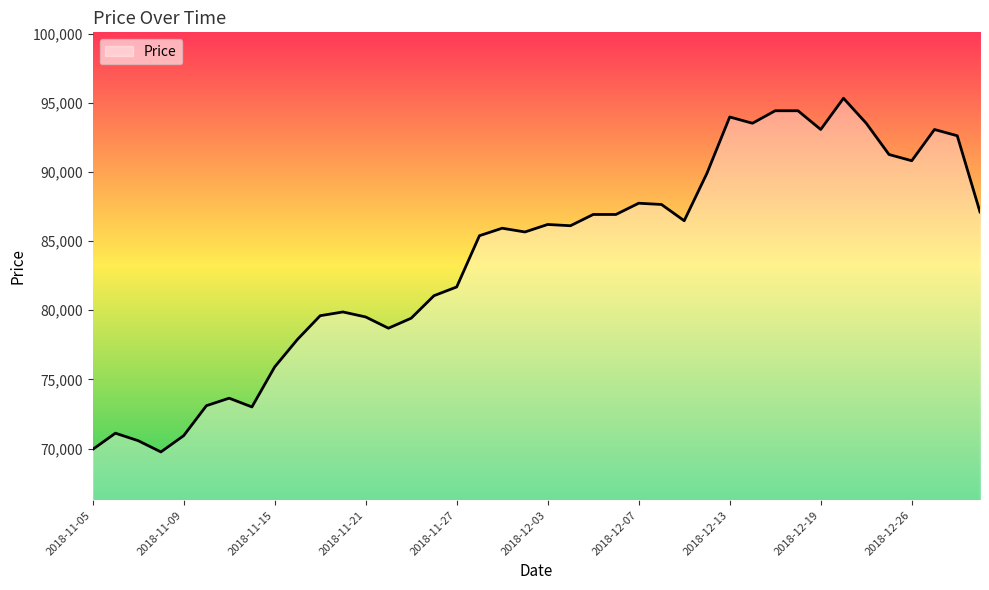

What is the difference between the maximum and minimum values?

25572